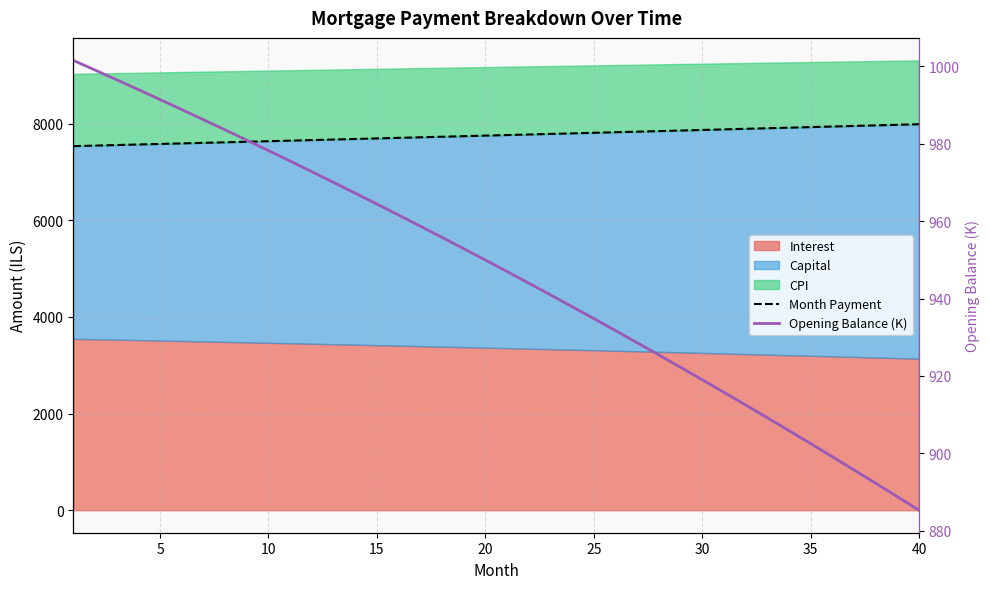

True or false: Opening Balance (K) and Month Payment cross at least once.

False